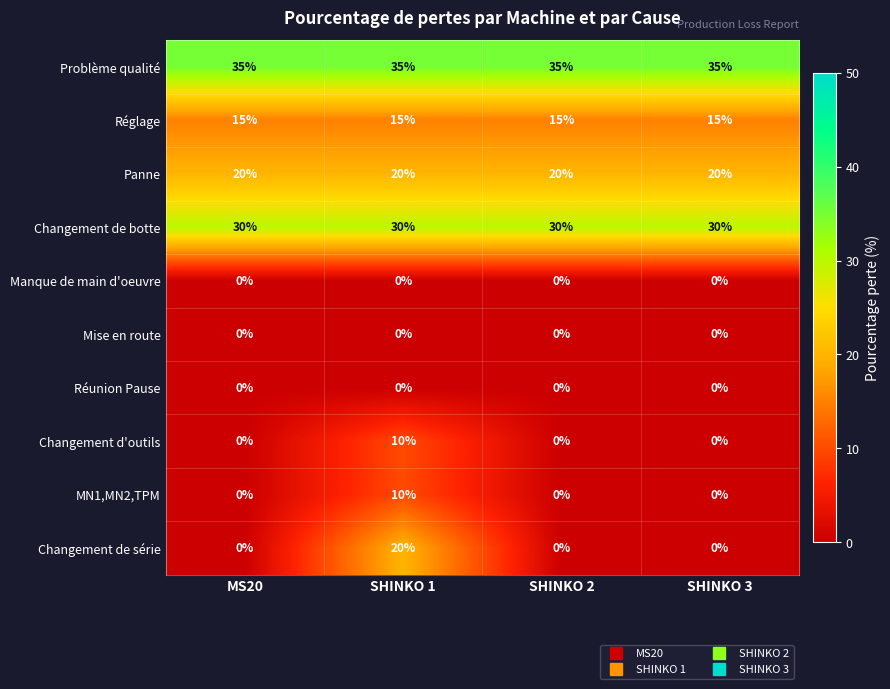

Is it true that Problème qualité equals 35 at SHINKO 2?

True